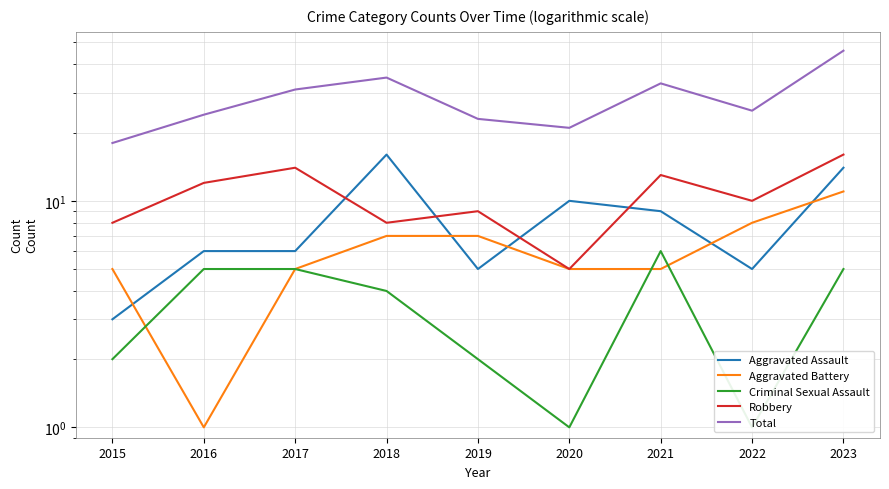

What value does the Robbery series have at 2016, to the nearest 5?

10